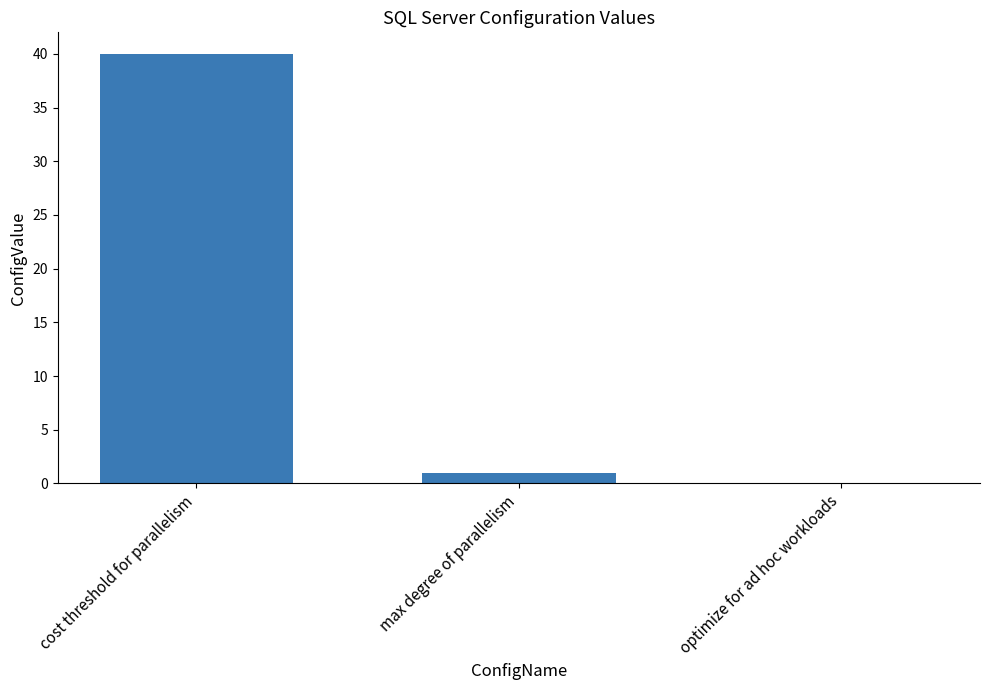

Which has a higher value, optimize for ad hoc workloads or cost threshold for parallelism?

cost threshold for parallelism